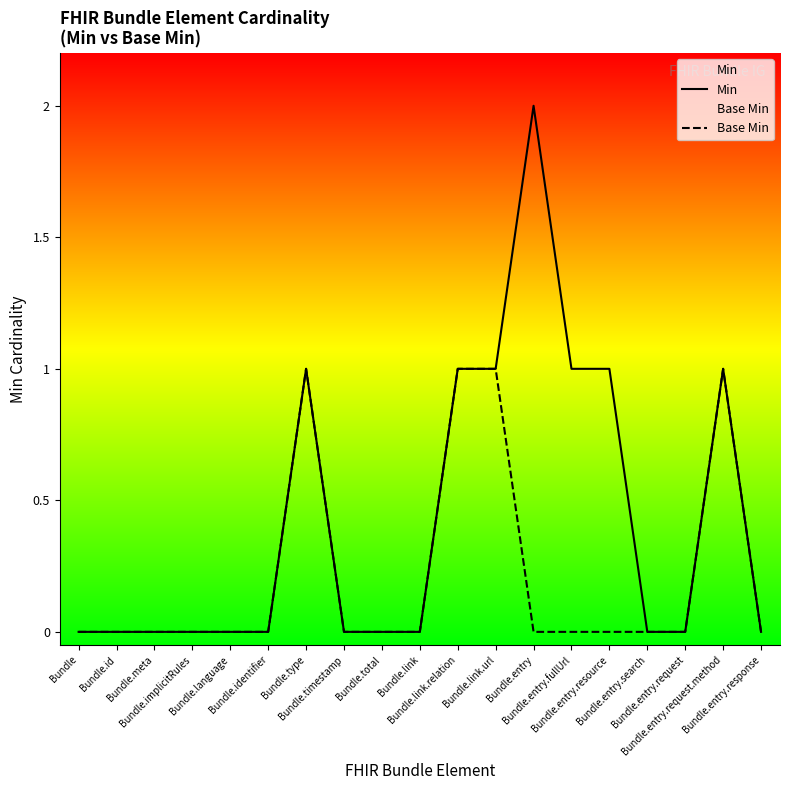

True or false: Base Min and Min intersect in this chart.

False